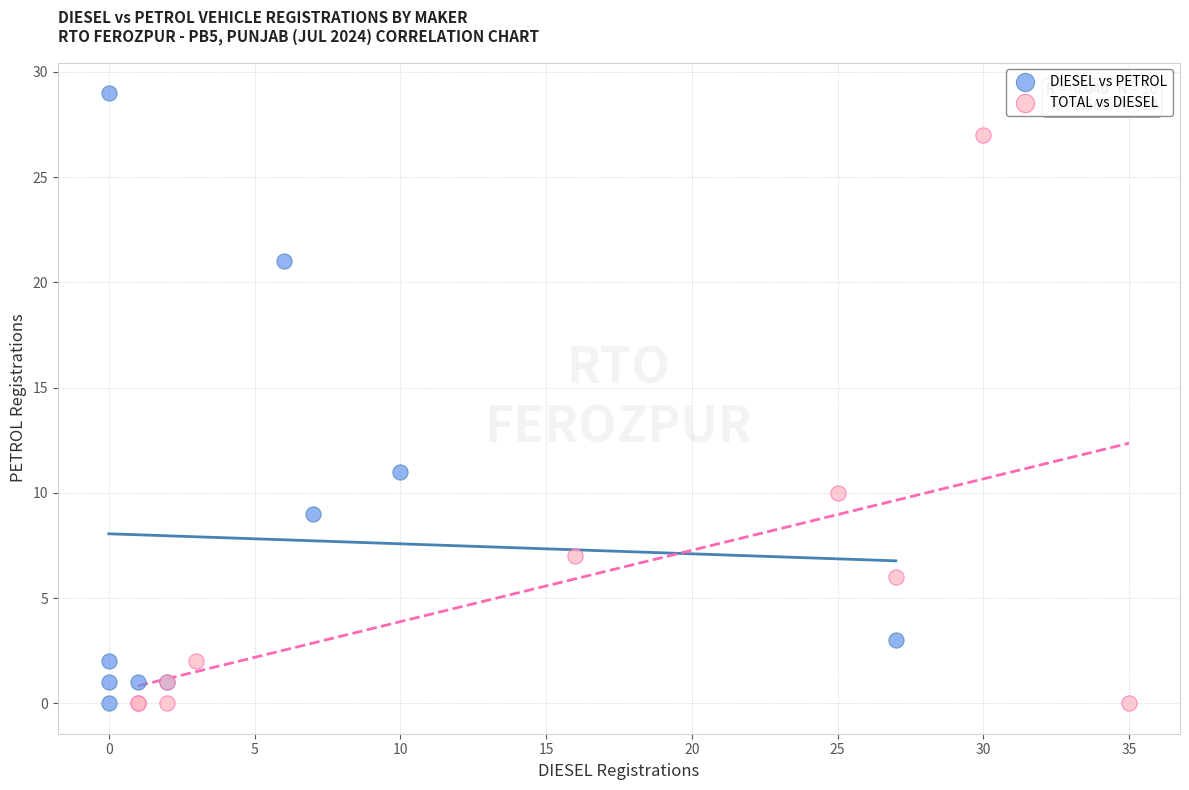

Which series contains the highest Y value?

DIESEL vs PETROL